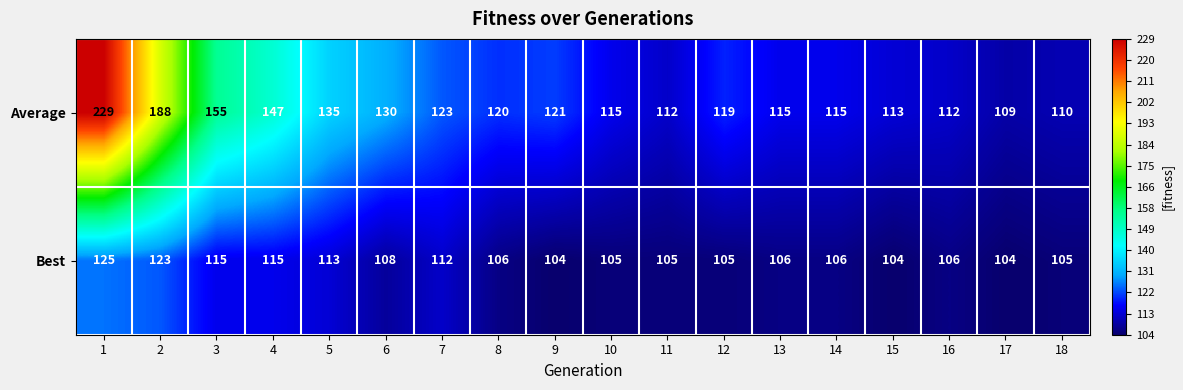

Rank the series at 17 from lowest to highest value.

Best, Average